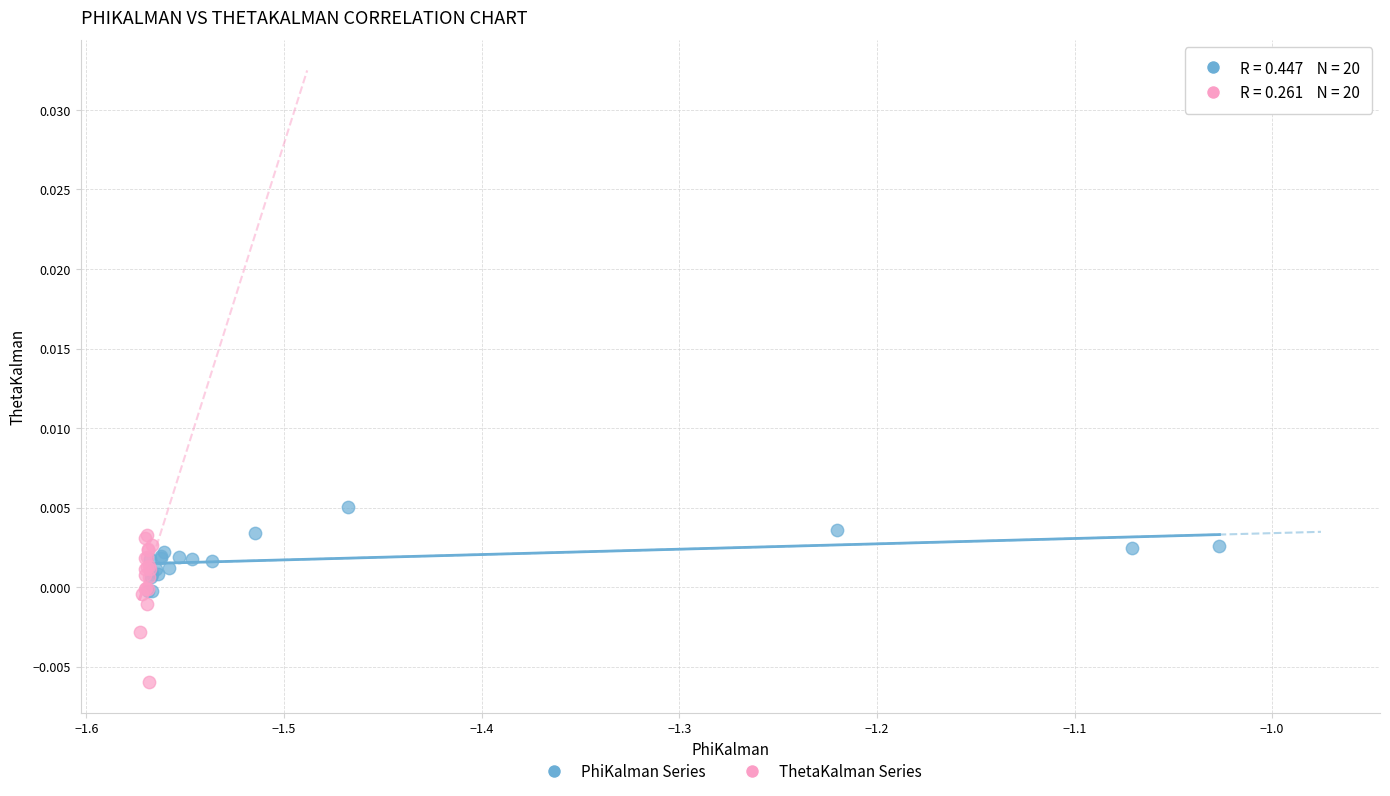

Which series contains the lowest Y value?

ThetaKalman Series